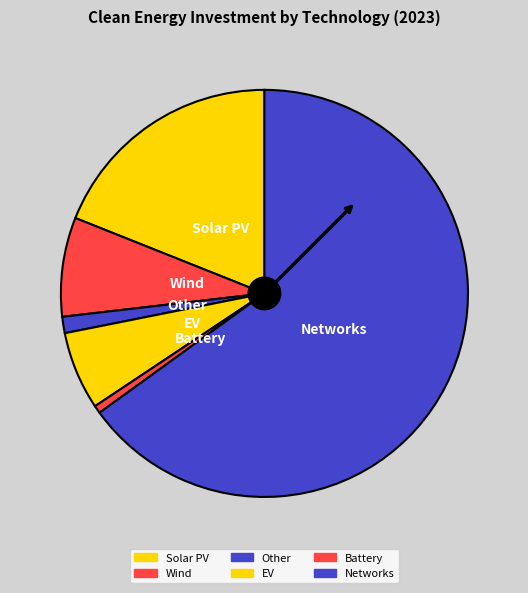

How many slices are in this pie chart?

6